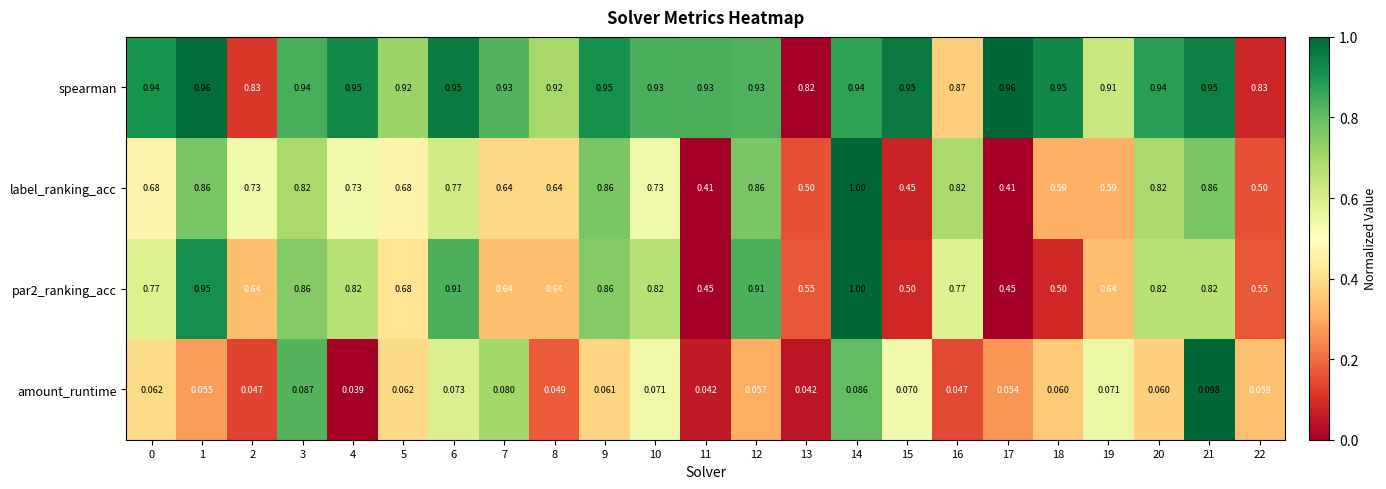

Which series has the largest range (max minus min)?

label_ranking_acc